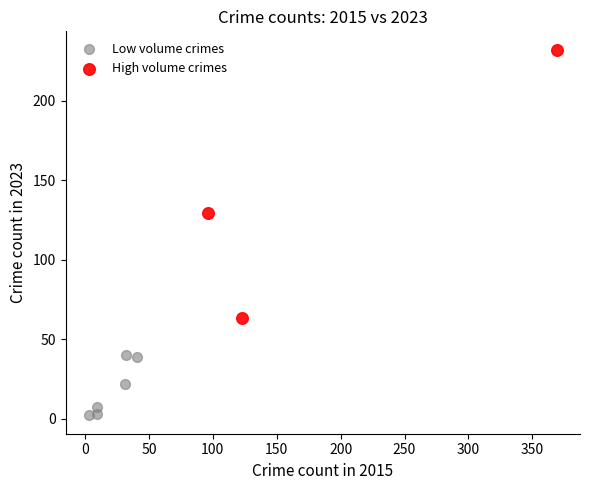

Which series has the widest spread of Y values?

High volume crimes